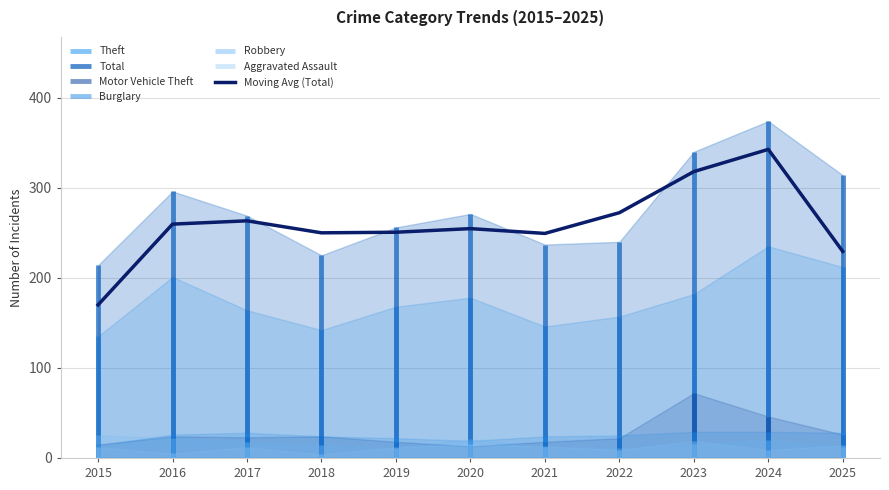

What is the difference between the maximum and second lowest values?

113.3